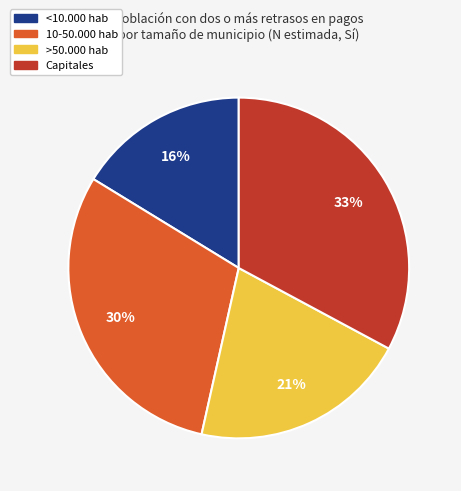

To the nearest percent, what is the difference between the largest and smallest slice percentages?

17%